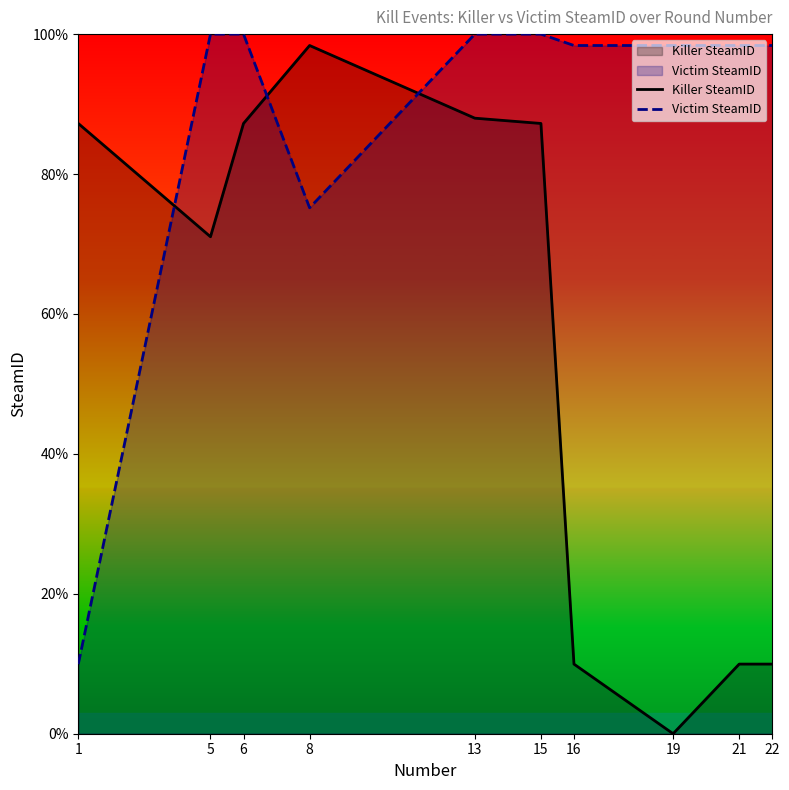

Reading right to left, list all the values displayed in this chart.

Killer SteamID: 10.0	10.0	0.0	10.0	87.2	88.0	98.4	87.2	71.0	87.2
Victim SteamID: 98.4	98.4	98.4	98.4	100.0	100.0	75.2	100.0	100.0	10.0